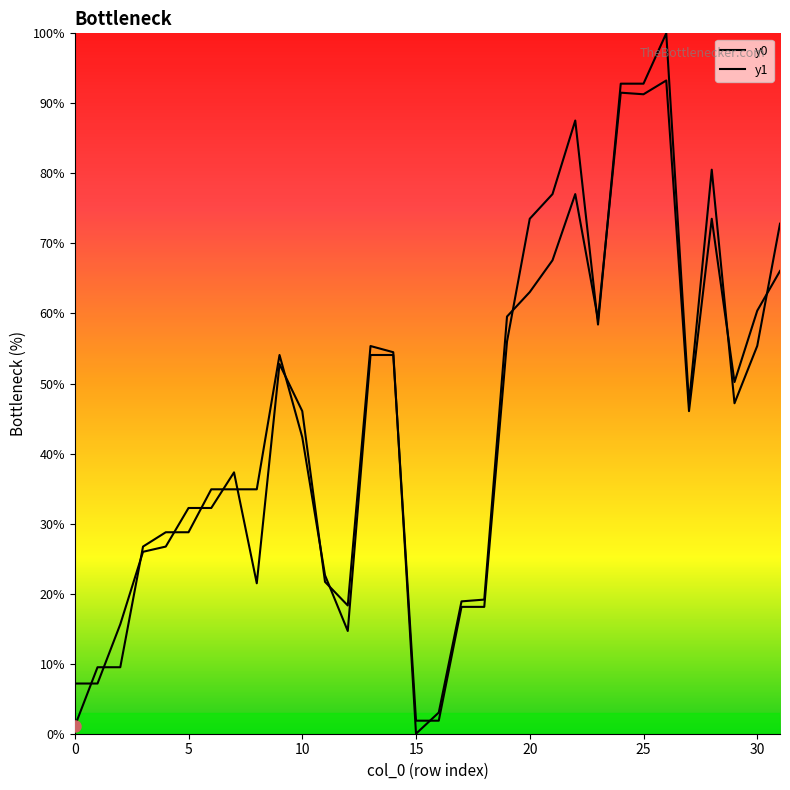

True or false: y1 has more than 2 points higher than both neighbors.

True